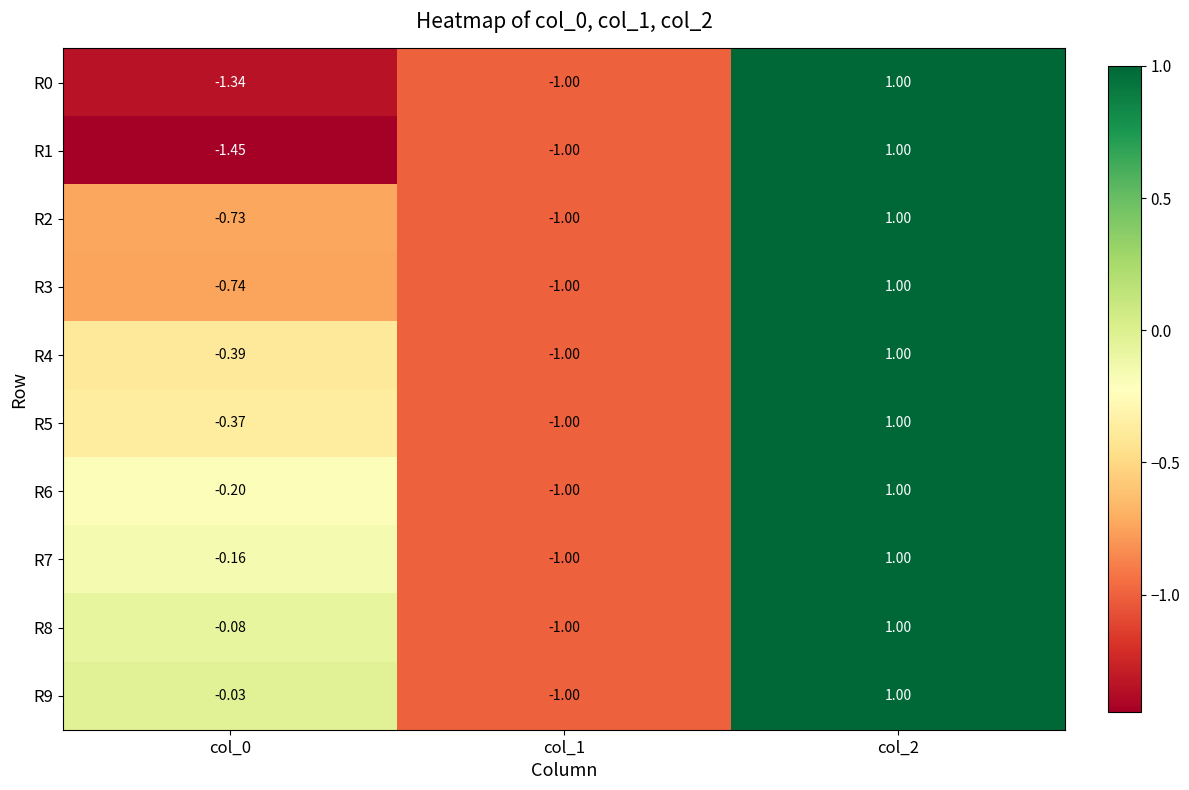

How many negative values does the R5 series have?

2